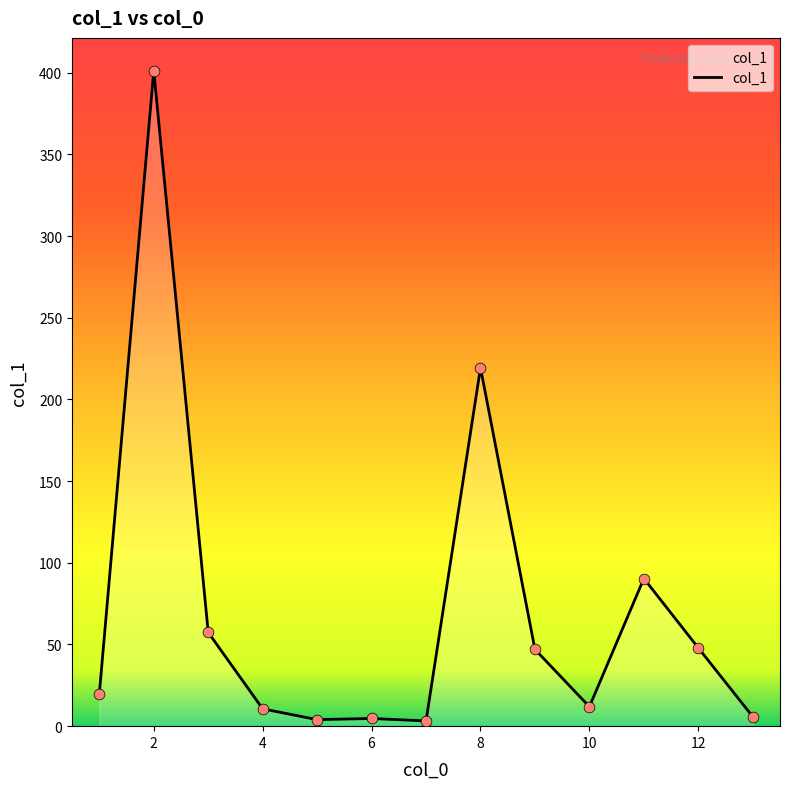

What is the difference between the maximum and minimum values?

398.1